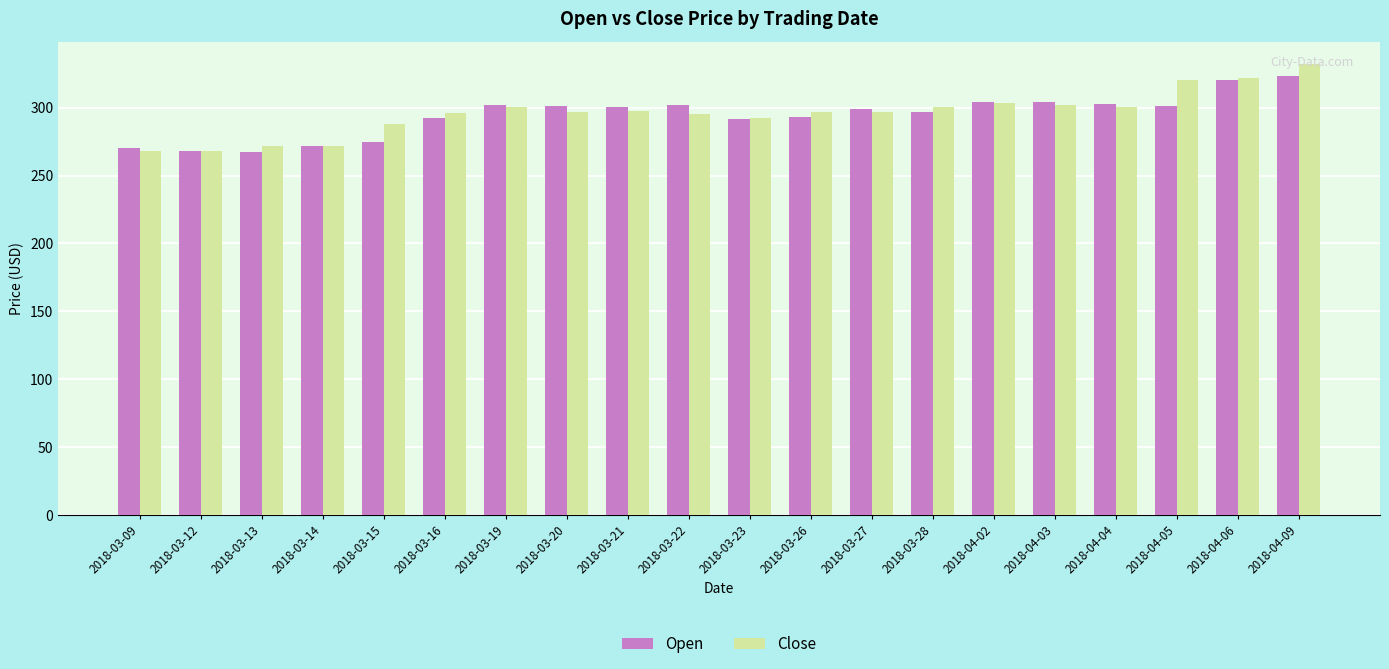

What is the difference between the Open values at 2018-03-26 and 2018-03-15?

18.3